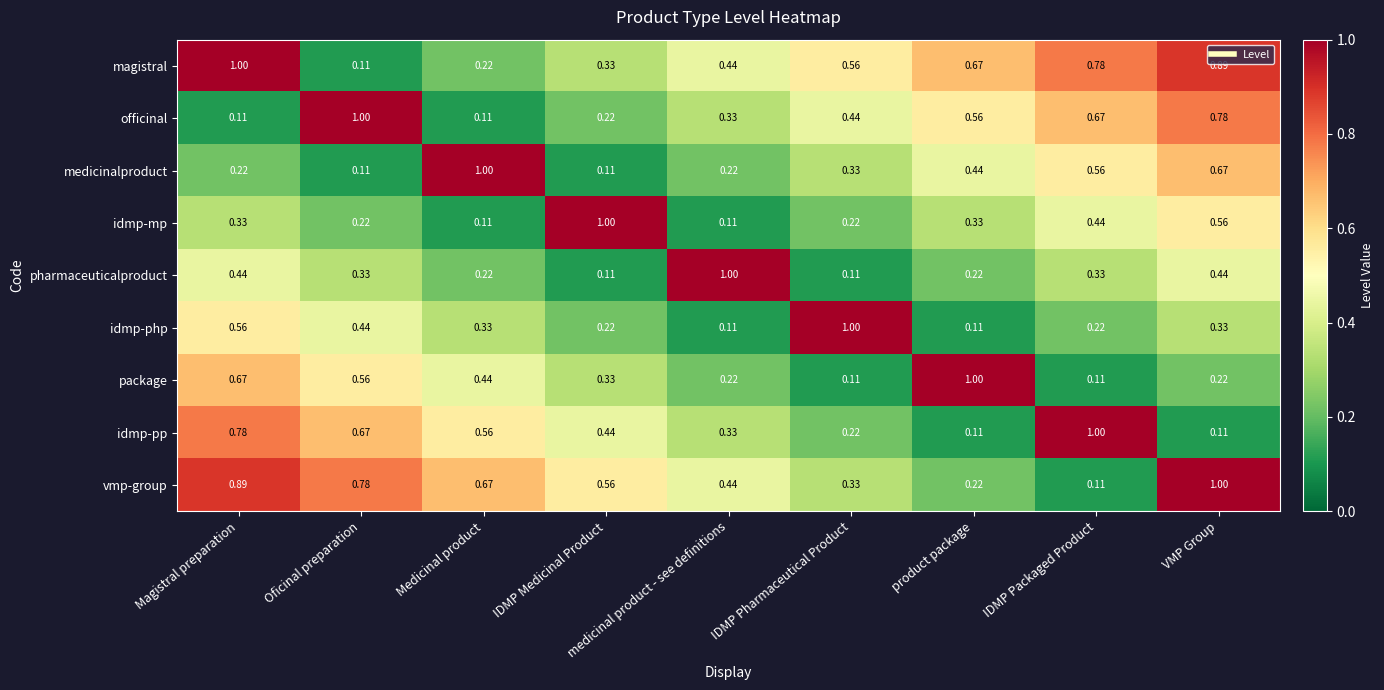

At which label does idmp-pp reach its peak?

IDMP Packaged Product